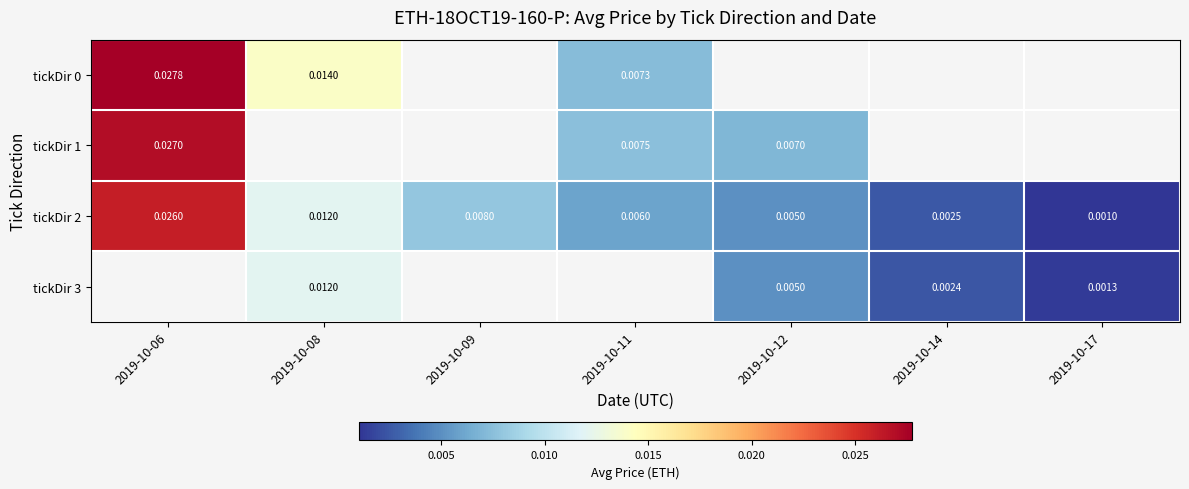

Which label corresponds to the largest value in the chart?

2019-10-06